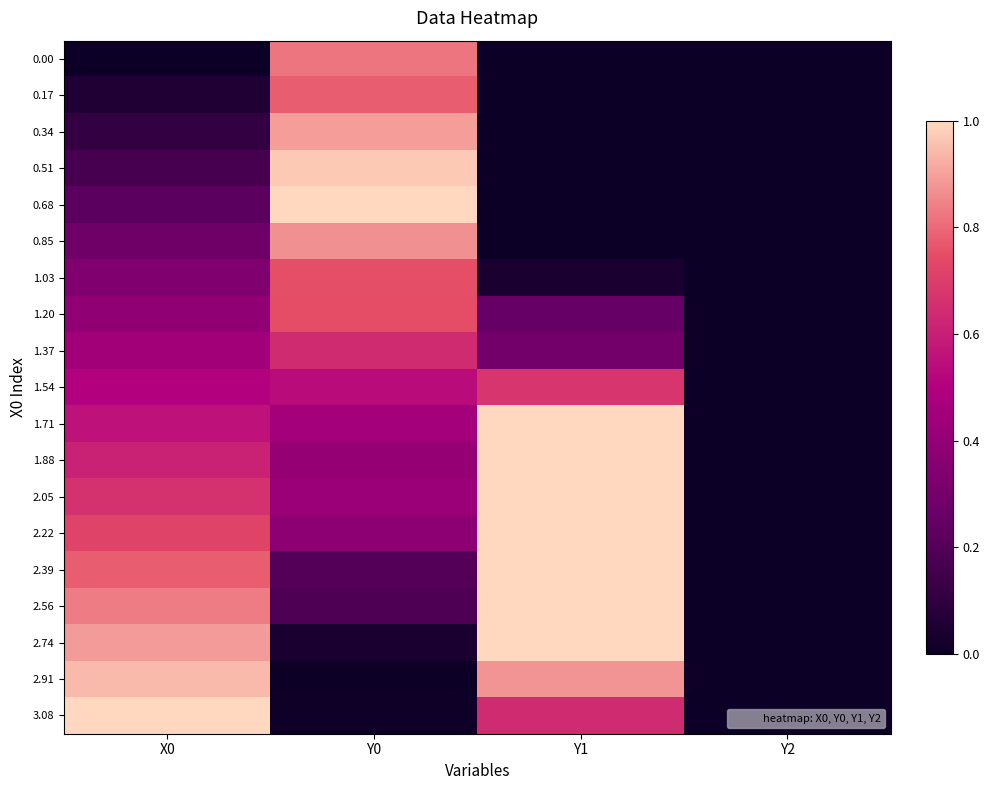

Reading right to left, extract all data points from this chart.

0.00: Y2=0.0	Y1=0.0	Y0=0.8	X0=0.0
0.17: Y2=0.0	Y1=0.0	Y0=0.8	X0=0.1
0.34: Y2=0.0	Y1=0.0	Y0=0.9	X0=0.1
0.51: Y2=0.0	Y1=0.0	Y0=1.0	X0=0.2
0.68: Y2=0.0	Y1=0.0	Y0=1.0	X0=0.2
0.85: Y2=0.0	Y1=0.0	Y0=0.9	X0=0.3
1.03: Y2=0.0	Y1=0.0	Y0=0.8	X0=0.3
1.20: Y2=0.0	Y1=0.3	Y0=0.7	X0=0.4
1.37: Y2=0.0	Y1=0.3	Y0=0.6	X0=0.4
1.54: Y2=0.0	Y1=0.7	Y0=0.5	X0=0.5
1.71: Y2=0.0	Y1=1.0	Y0=0.5	X0=0.6
1.88: Y2=0.0	Y1=1.0	Y0=0.4	X0=0.6
2.05: Y2=0.0	Y1=1.0	Y0=0.4	X0=0.7
2.22: Y2=0.0	Y1=1.0	Y0=0.4	X0=0.7
2.39: Y2=0.0	Y1=1.0	Y0=0.2	X0=0.8
2.56: Y2=0.0	Y1=1.0	Y0=0.2	X0=0.8
2.74: Y2=0.0	Y1=1.0	Y0=0.0	X0=0.9
2.91: Y2=0.0	Y1=0.9	Y0=0.0	X0=0.9
3.08: Y2=0.0	Y1=0.6	Y0=0.0	X0=1.0